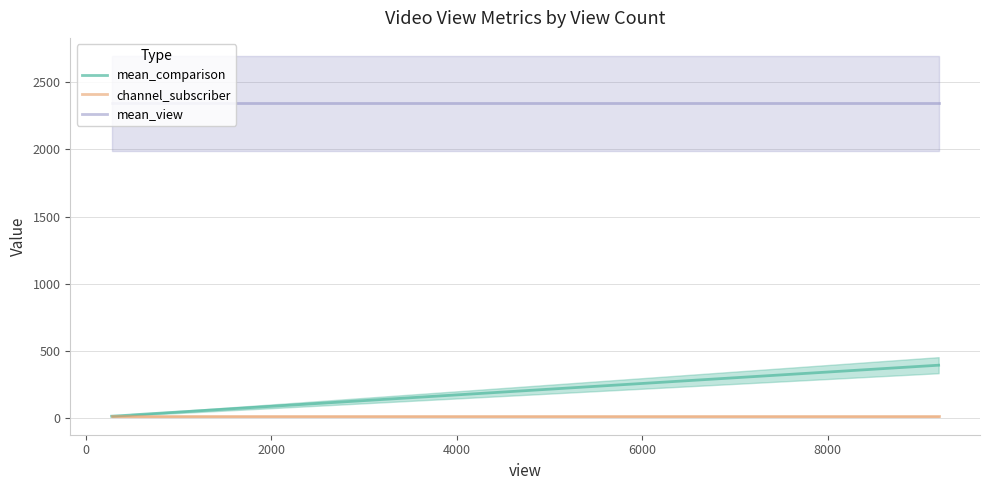

True or false: channel_subscriber and mean_view intersect in this chart.

False